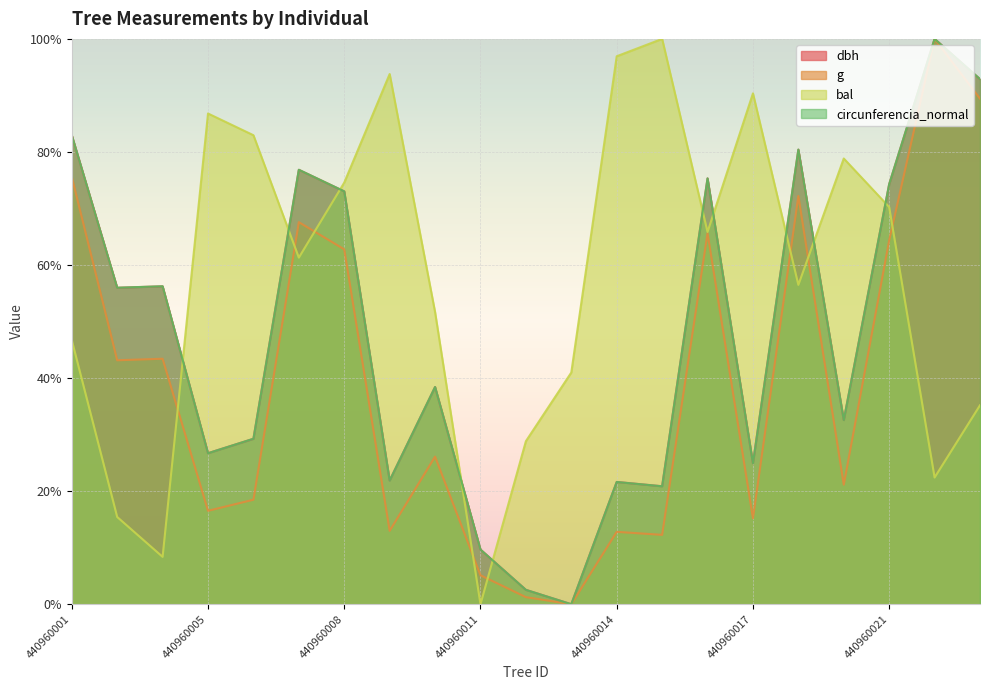

What is the greatest value displayed?

100.0